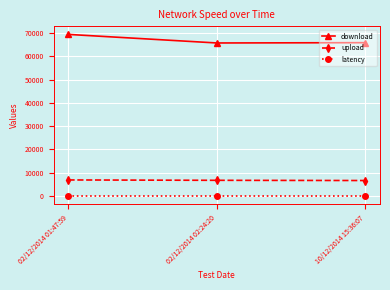

What is the difference between the maximum and minimum values in the download series?

3676